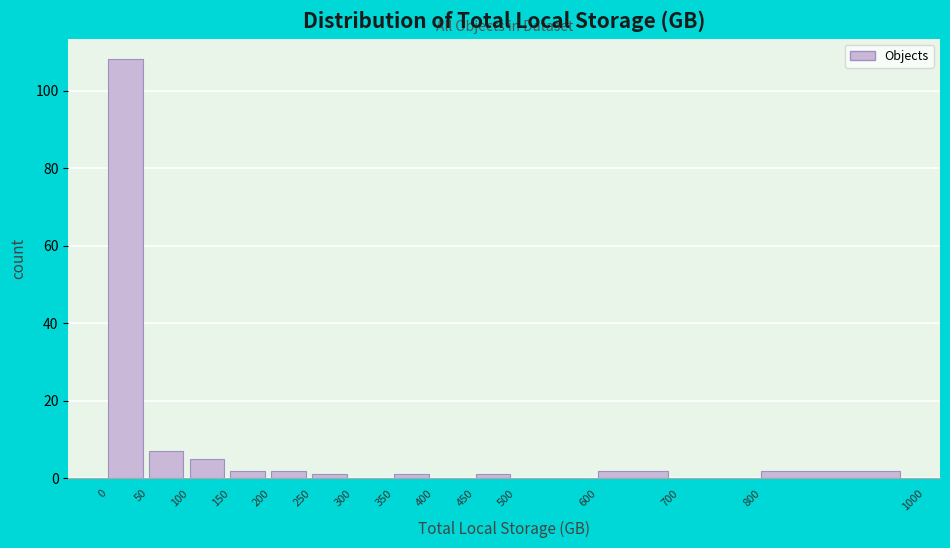

Over which range of the x-axis is the bar tallest?

0 to 50